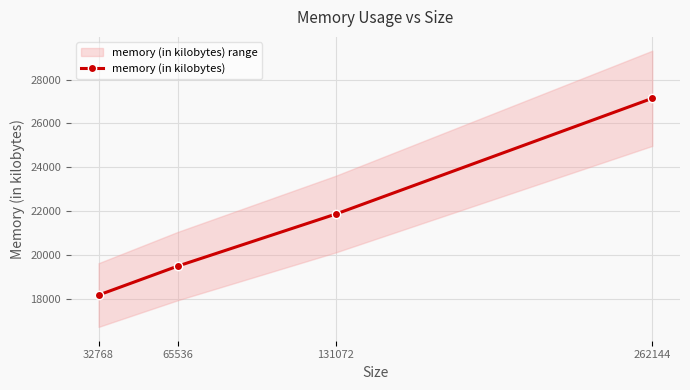

What is the greatest value displayed?

27148